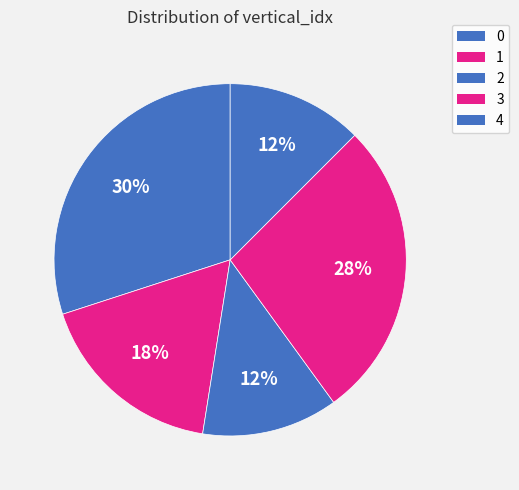

How many slices are in this pie chart?

5